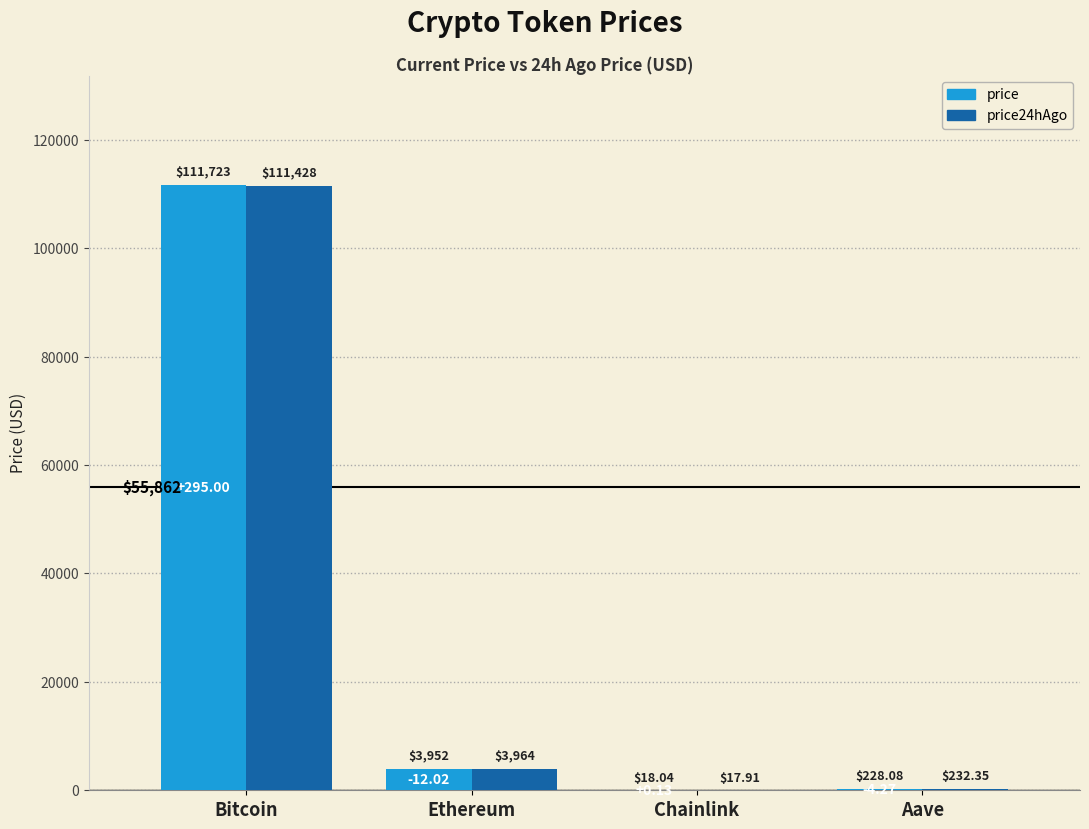

Which label corresponds to the largest value in the chart?

Bitcoin